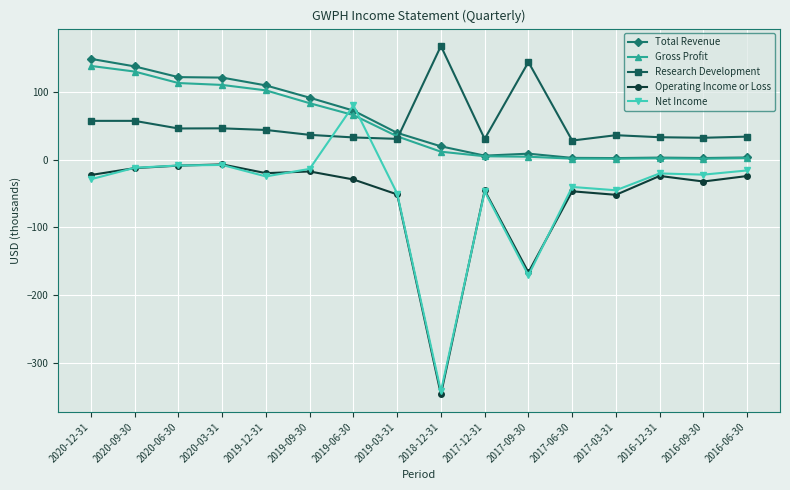

Is this an area chart (filled region under the line)?

No